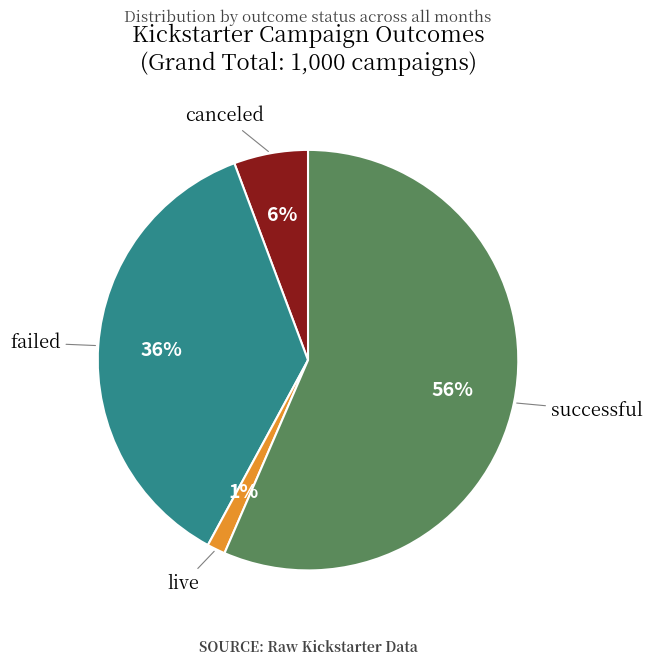

How many slices are in this pie chart?

4